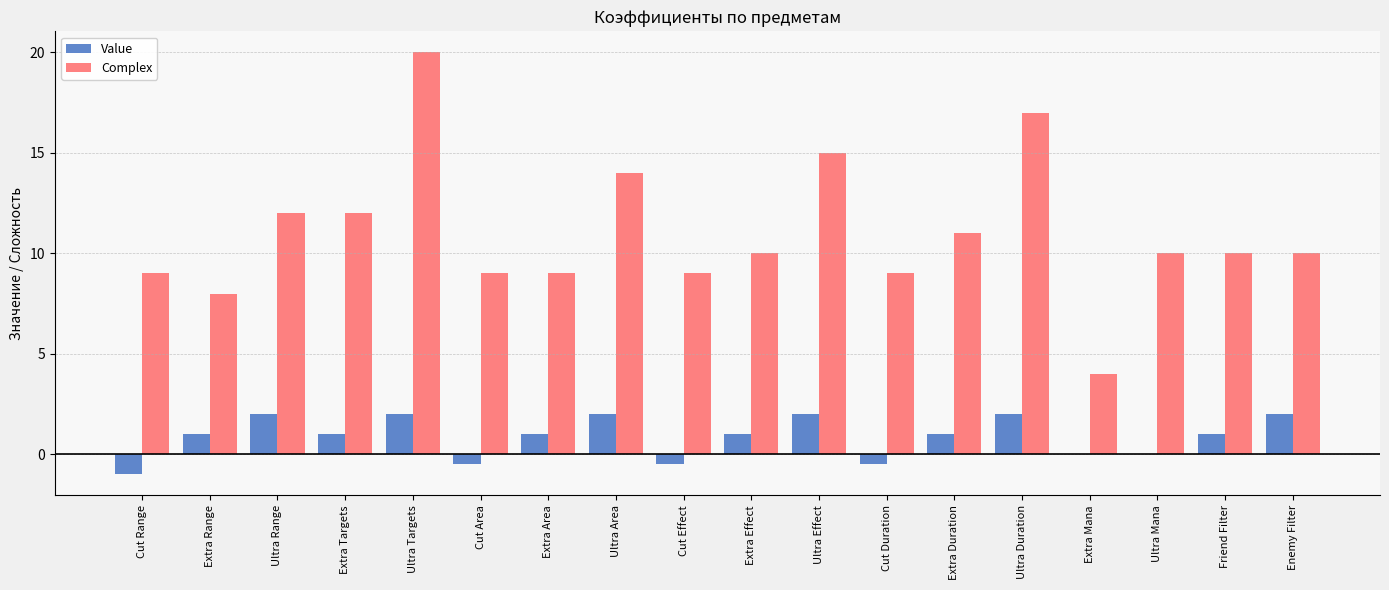

What is the approximate value of Value at Ultra Effect?

2.0